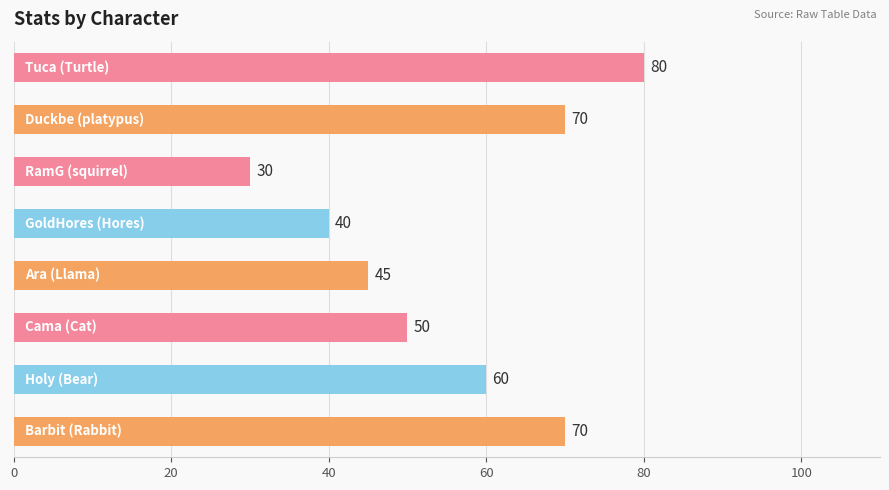

What is the sum of all values?

445